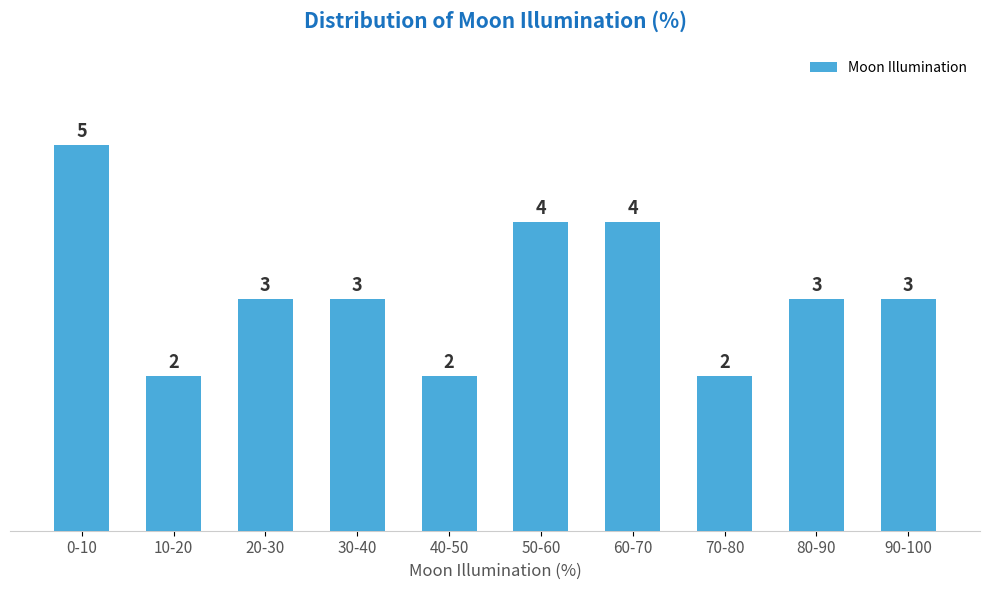

Reading left to right, transcribe all the data shown in this chart.

0-10=5	10-20=2	20-30=3	30-40=3	40-50=2	50-60=4	60-70=4	70-80=2	80-90=3	90-100=3